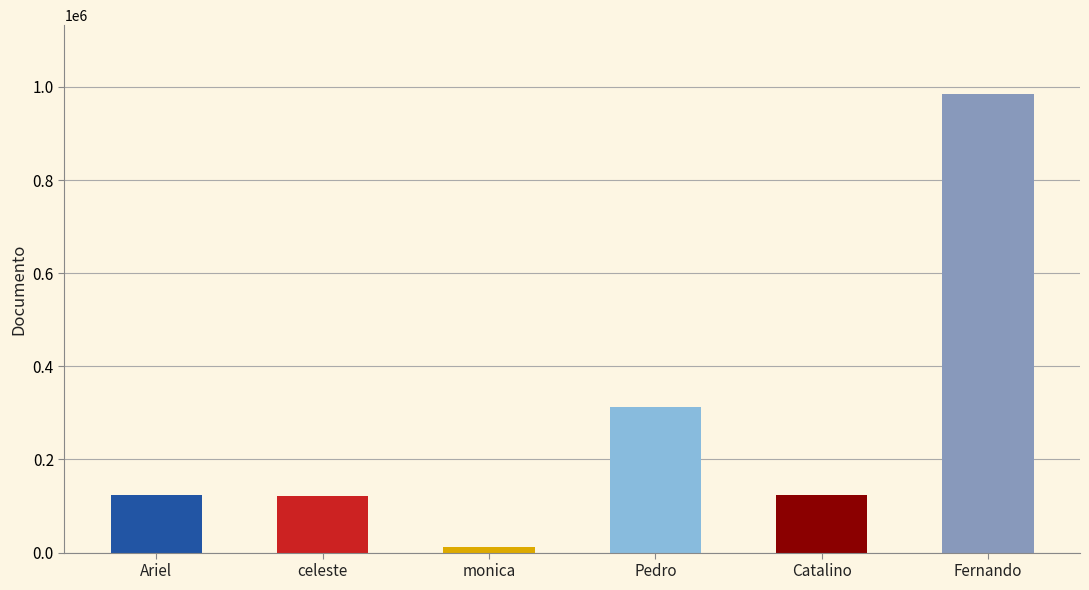

How many data points does each series have?

6